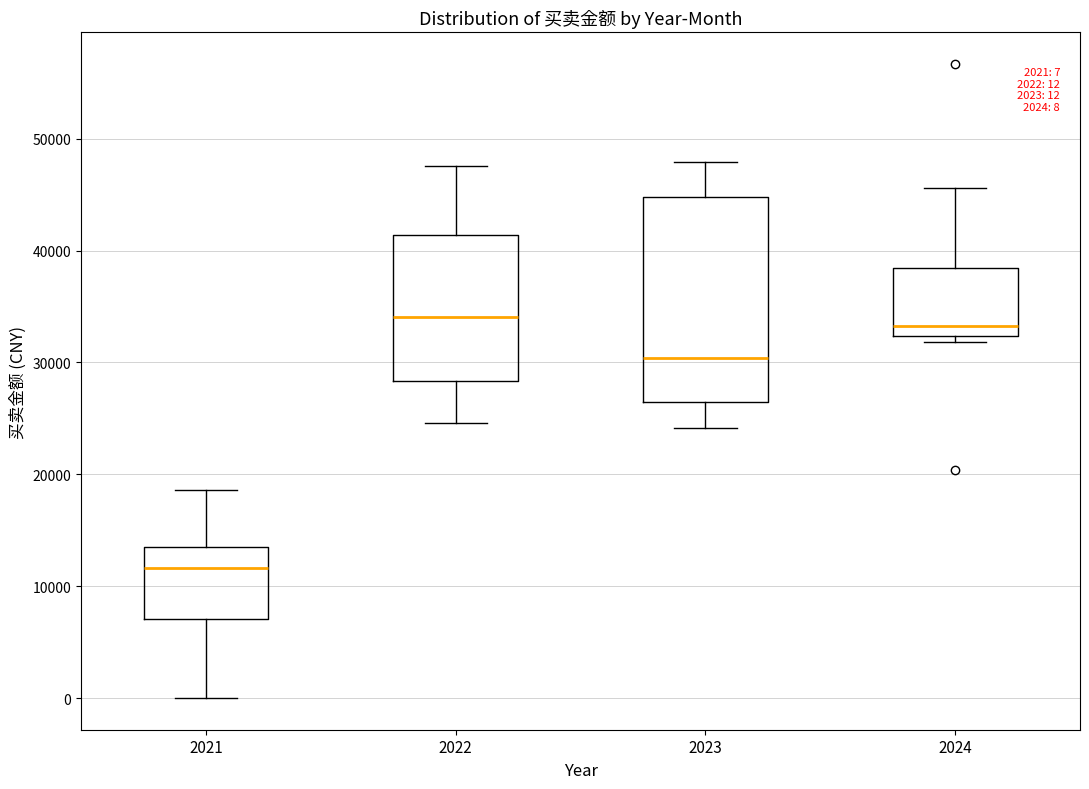

Comparing the boxes themselves (not the whiskers), which one is the tallest?

2023